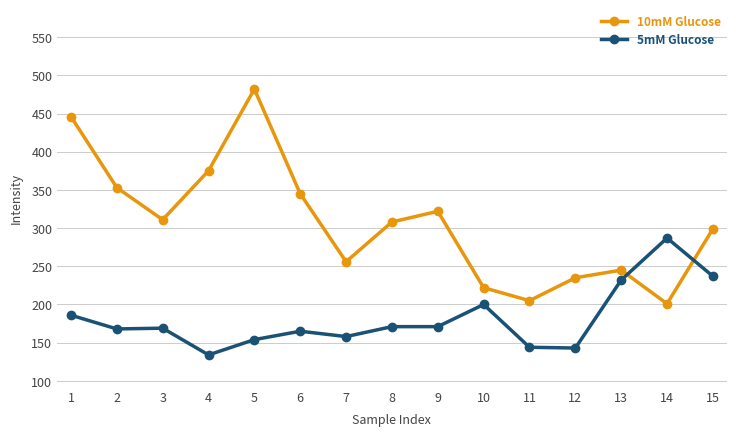

Is the value of 5mM Glucose at 9 greater than the value of 10mM Glucose at 11?

No